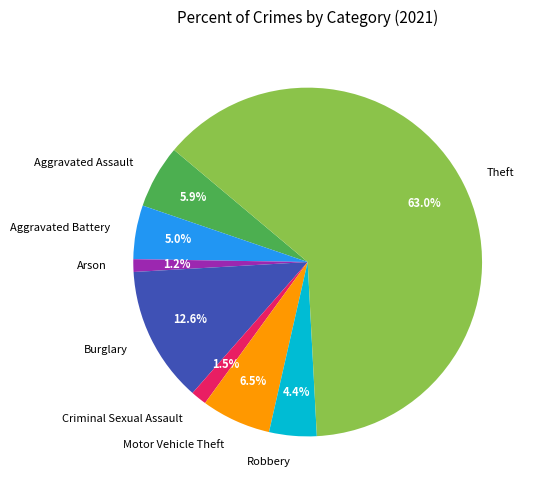

What is the ratio of the value at Criminal Sexual Assault to the value at Aggravated Battery?

0.3